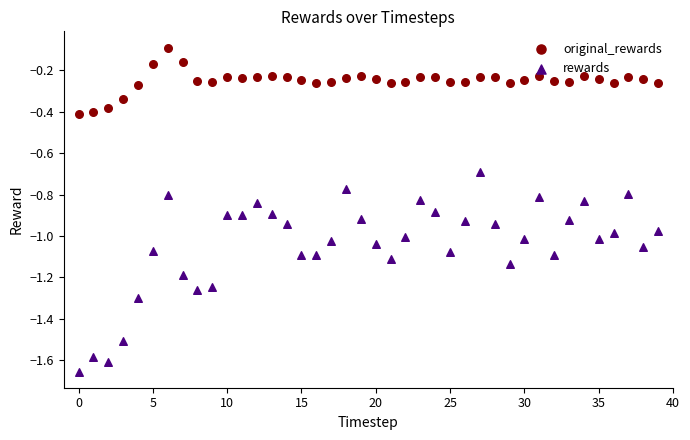

Which series has the largest total across all categories?

original_rewards